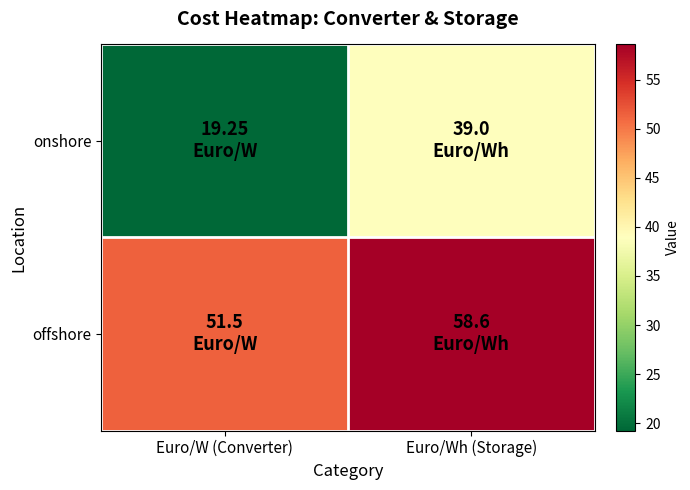

Between Euro/W (Converter) and Euro/Wh (Storage), which series saw the biggest shift?

onshore